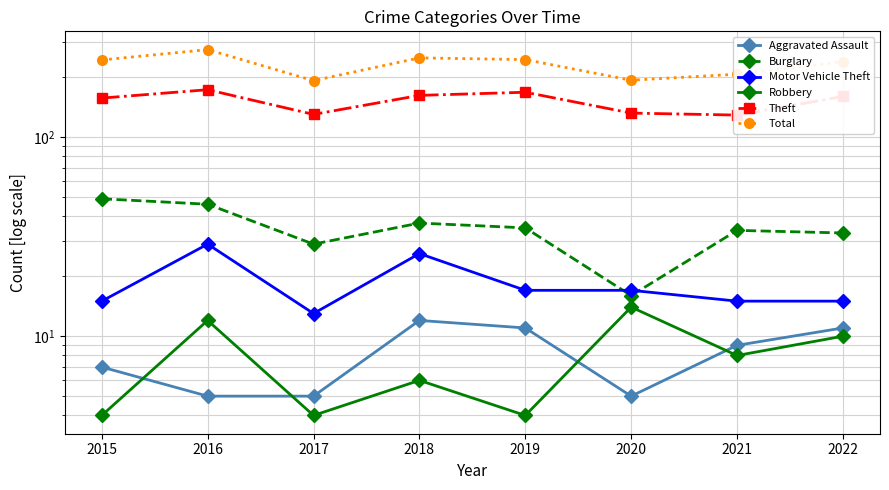

Is this an area chart (filled region under the line)?

No